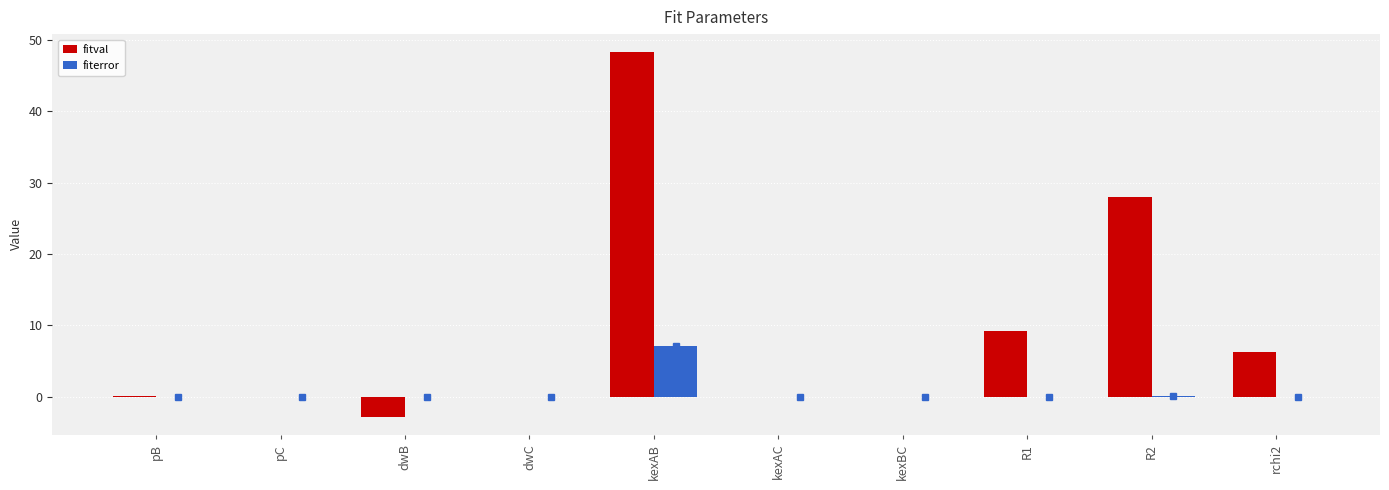

What is the maximum value for fitval?

48.3